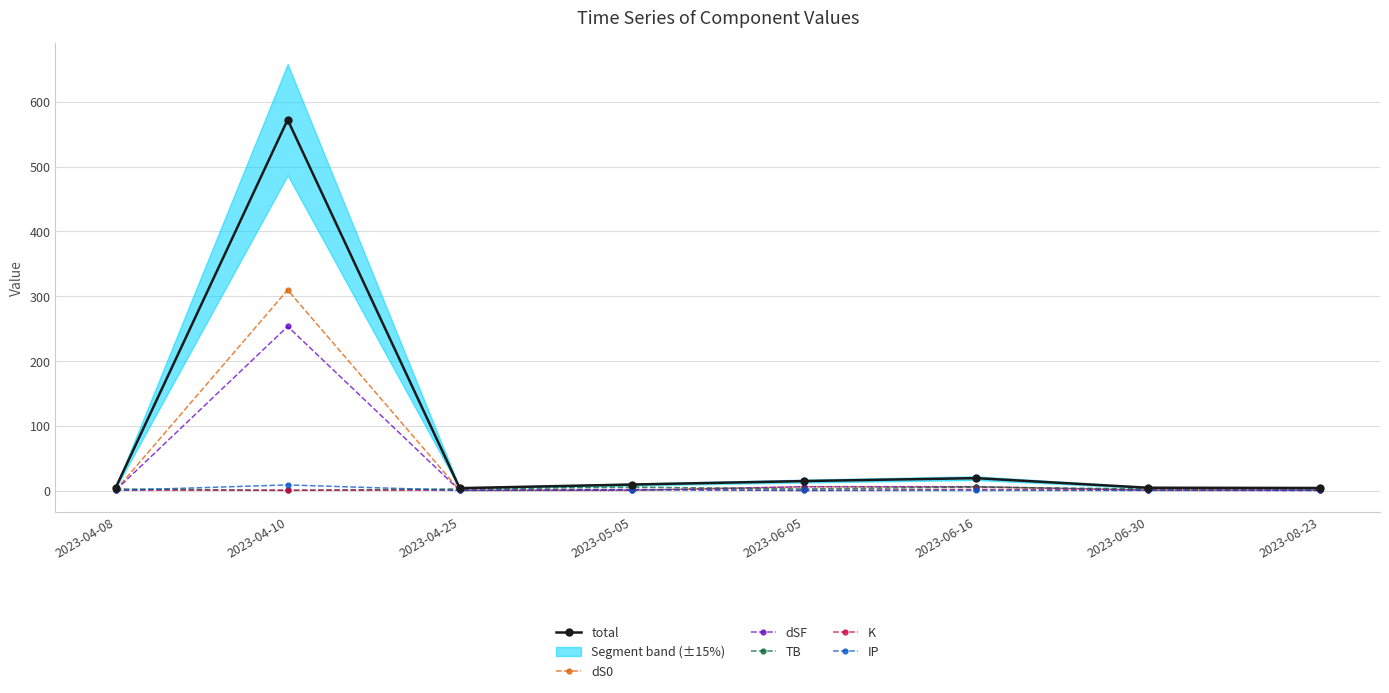

Which series has the largest range (max minus min)?

total